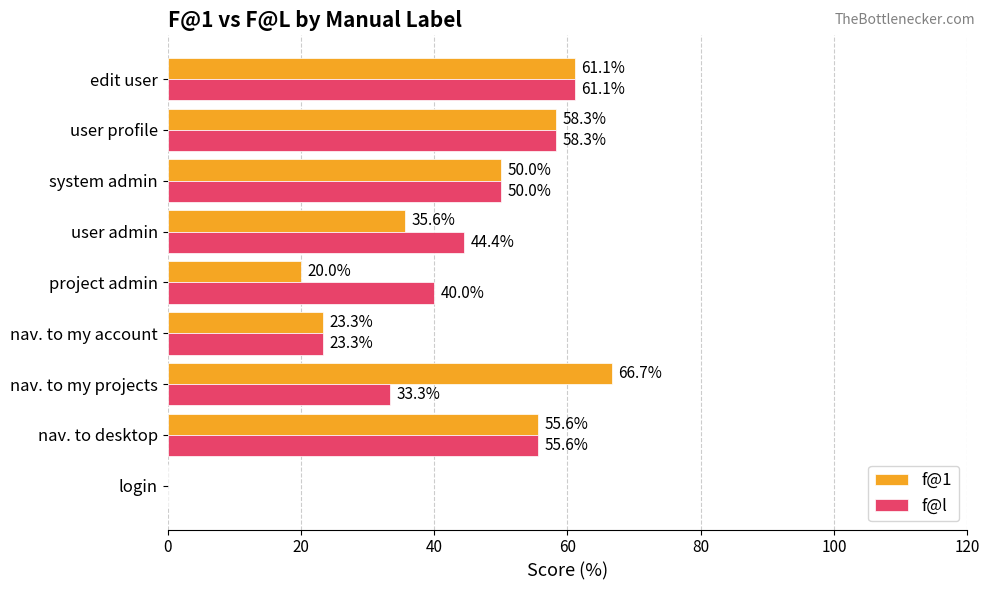

What are all the series names shown in the legend?

f@1, f@l